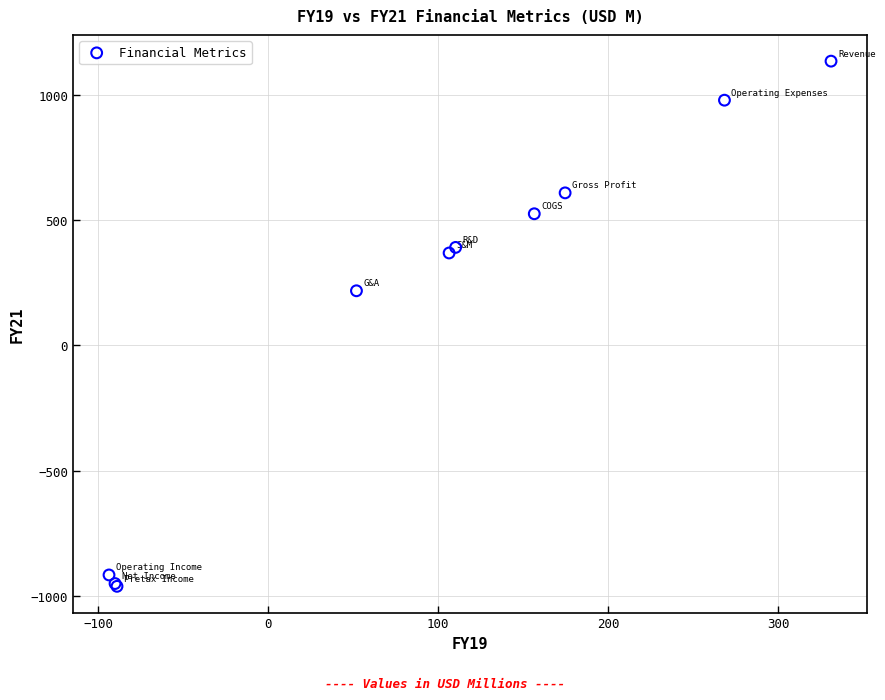

What Y value in the scatter plot is closest to 86?

218.3